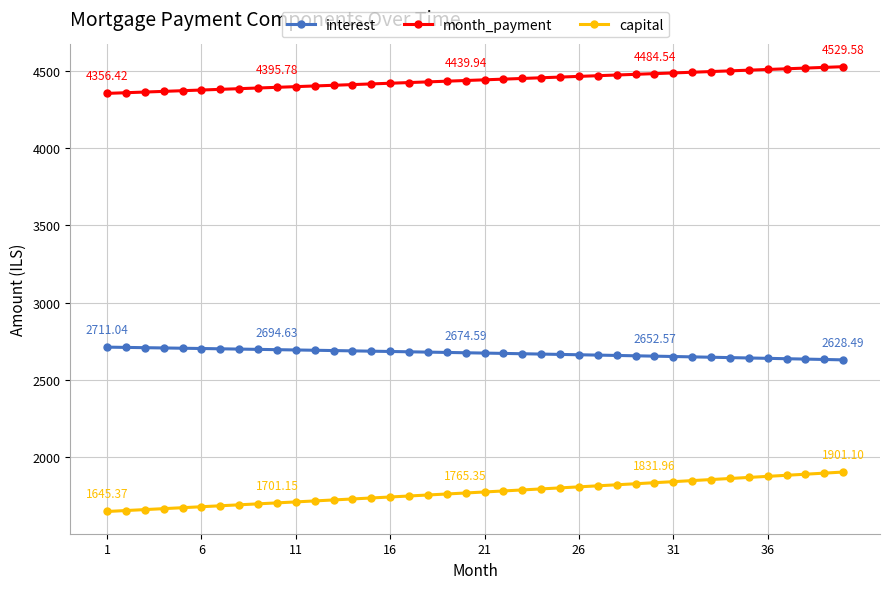

What is the sum of all interest values?

106888.6